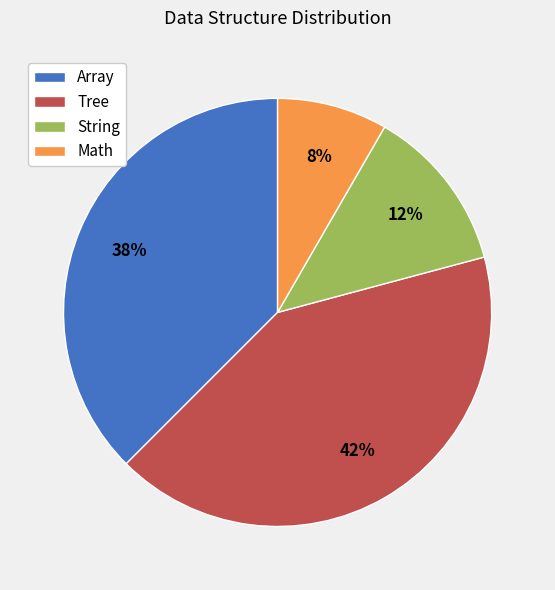

Is there any slice that represents more than half of the pie?

No